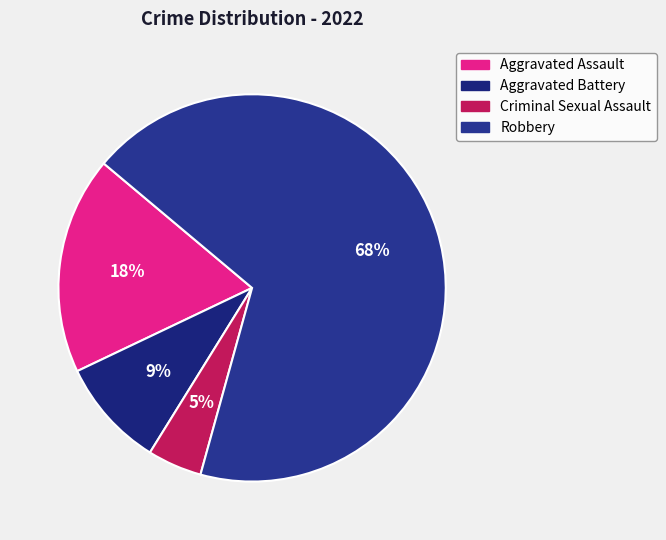

Does any single category account for the majority?

Yes